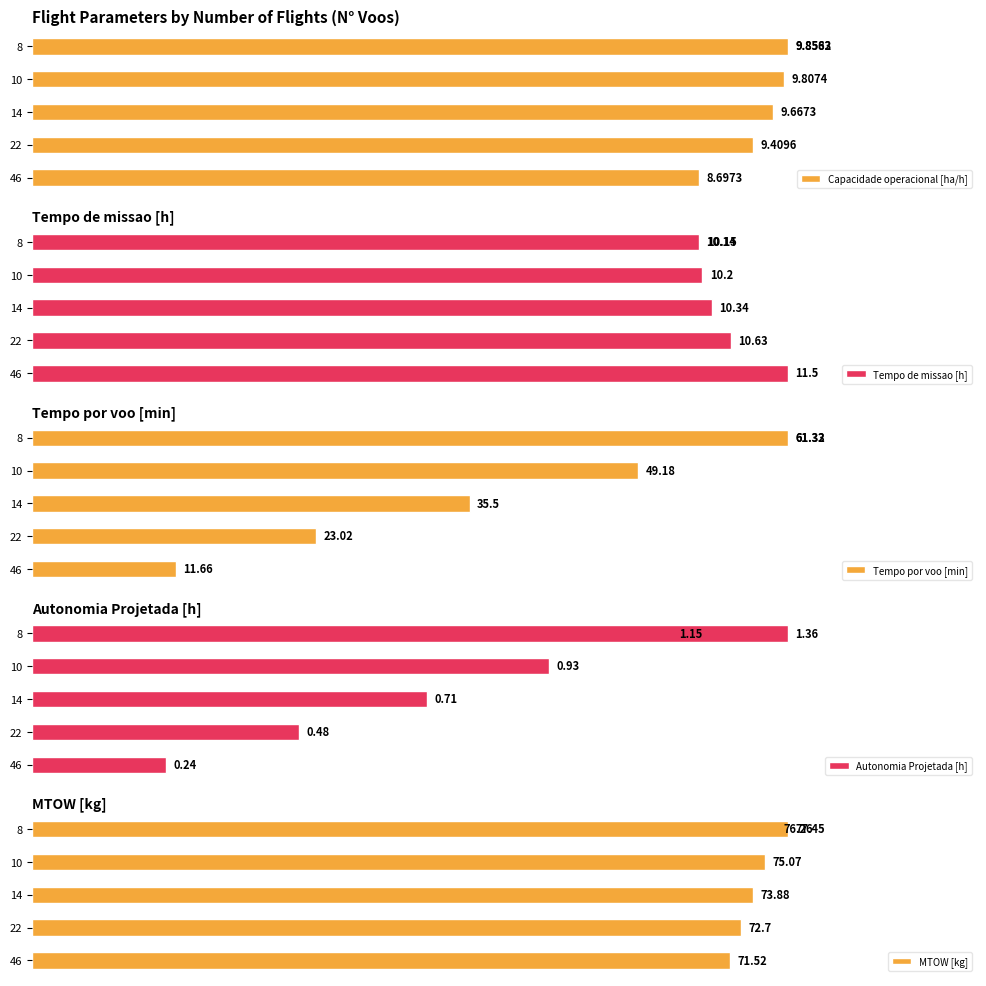

Reading left to right, extract all data points from this chart.

Capacidade operacional [ha/h]: 8.7	9.4	9.7	9.8	9.9	9.9
Tempo de missao [h]: 11.5	10.6	10.3	10.2	10.1	10.2
Tempo por voo [min]: 11.7	23.0	35.5	49.2	61.3	61.3
Autonomia Projetada [h]: 0.2	0.5	0.7	0.9	1.1	1.4
MTOW [kg]: 71.5	72.7	73.9	75.1	76.3	77.5